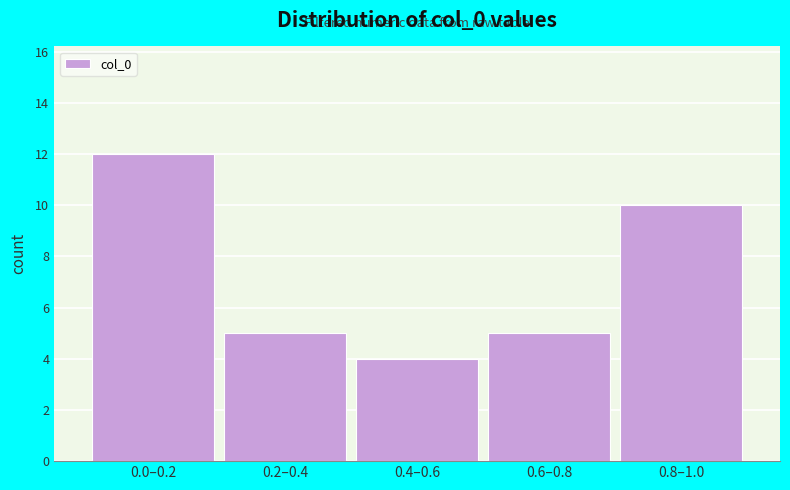

Reading right to left, transcribe all the data shown in this chart.

10	5	4	5	12